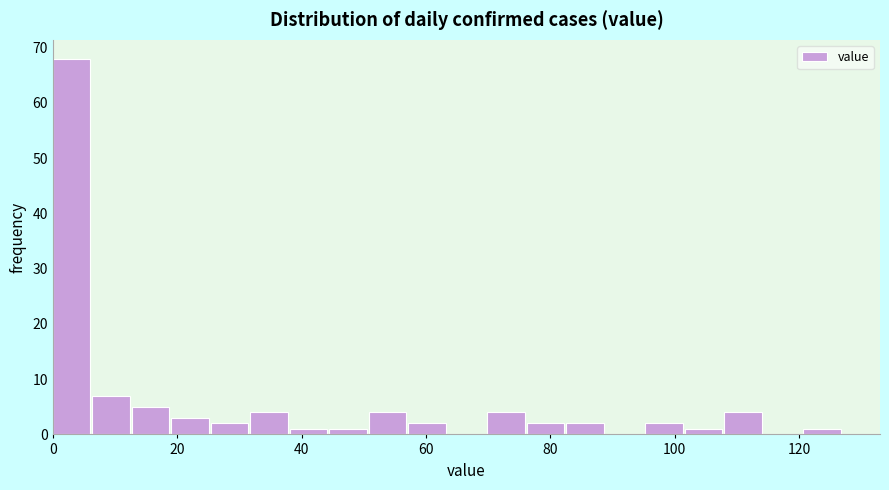

Read against the x-axis, roughly where is the centre of the tallest bar?

4